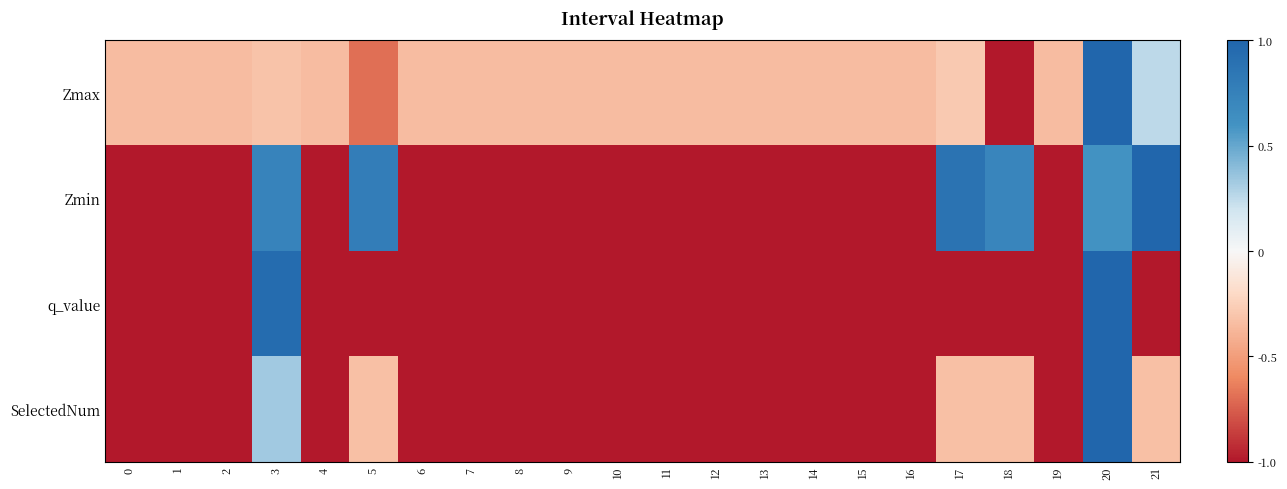

Between 5 and 9, which series saw the biggest shift?

Zmin